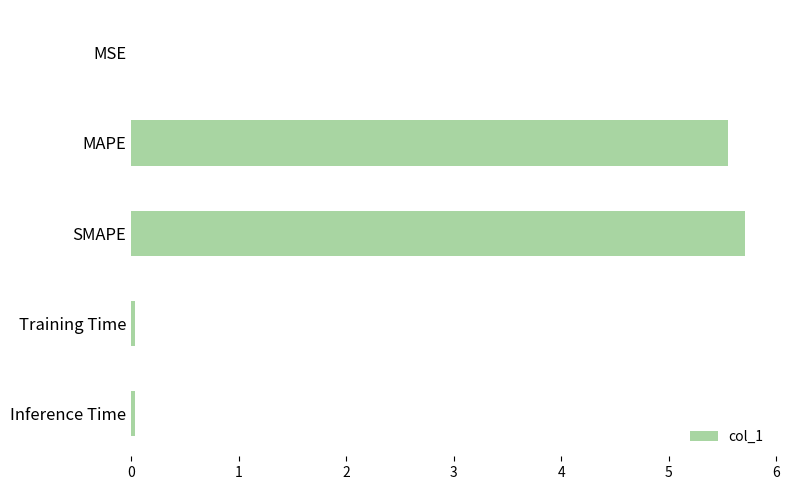

True or false: the data shows 0.0 at MSE.

True